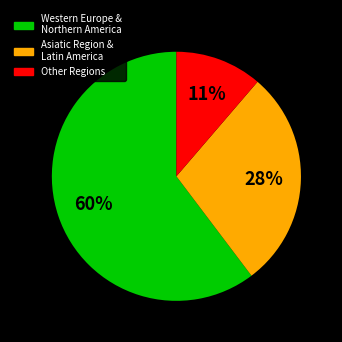

To the nearest percent, what is the difference between the largest and smallest slice percentages?

49%